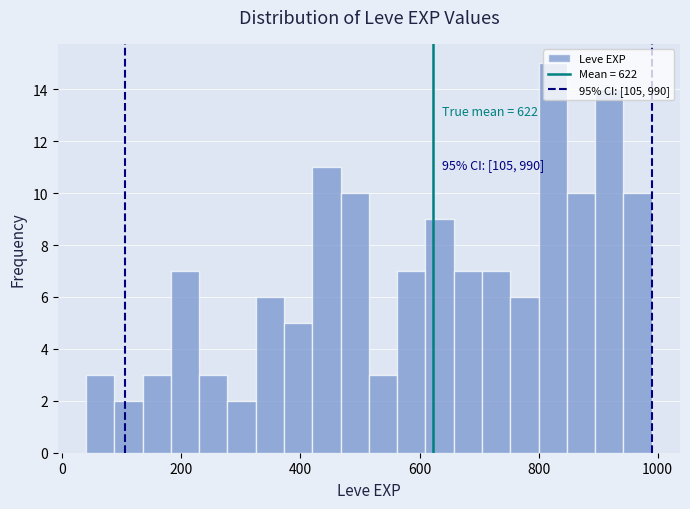

Around what value on the x-axis is the tallest bar? Give the approximate position of its centre, as read against the axis.

820